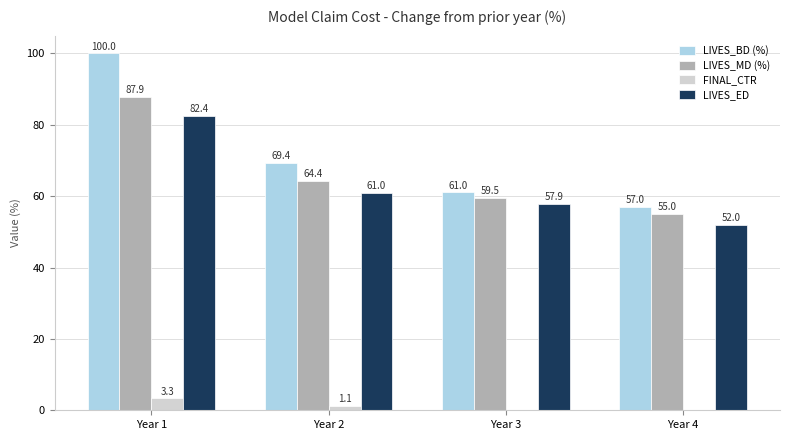

At which label is LIVES_MD (%) closest to 71?

Year 2